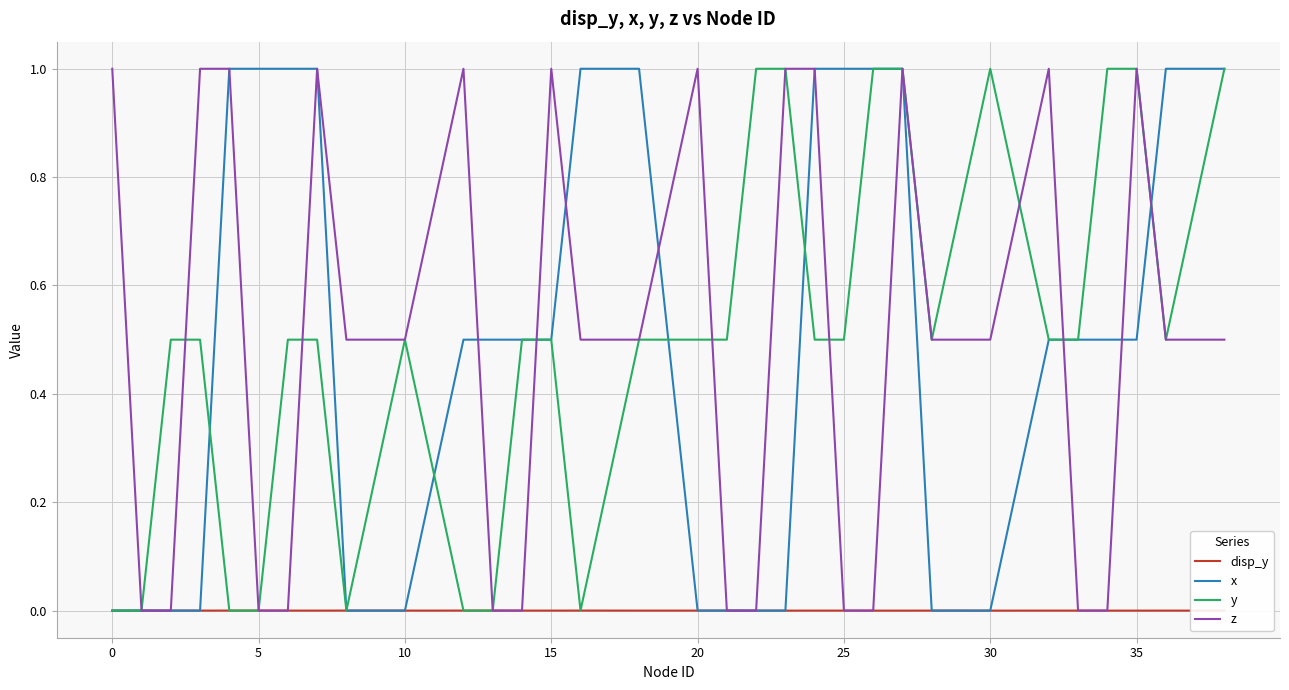

What is the greatest value displayed?

1.0